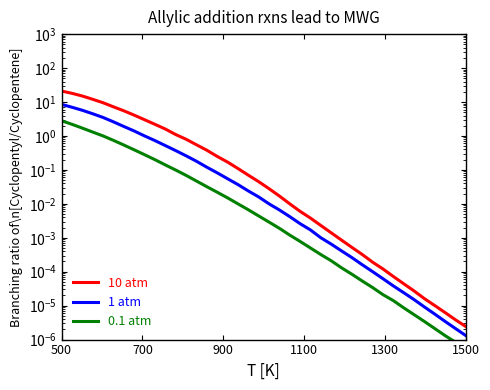

True or false: 10 atm has a value of 2.8 at 1100.

False